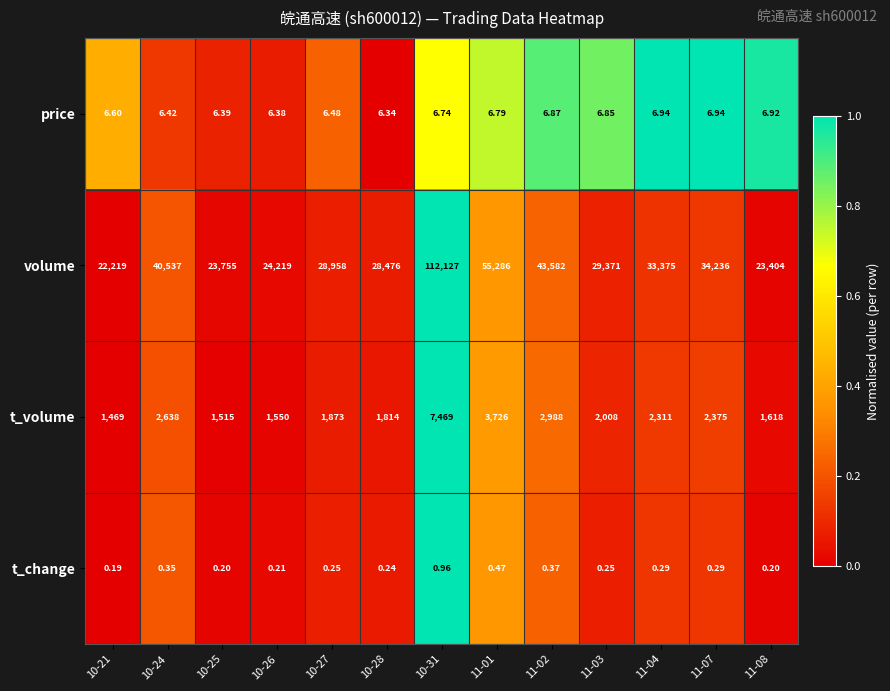

Count the number of categories in the chart.

13